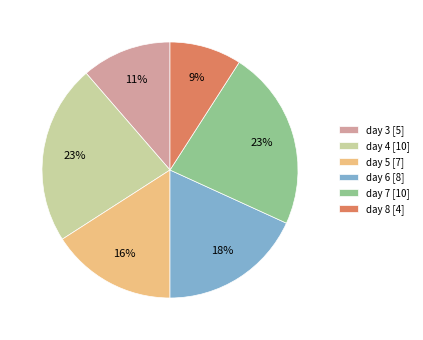

How many segments does this pie chart have?

6